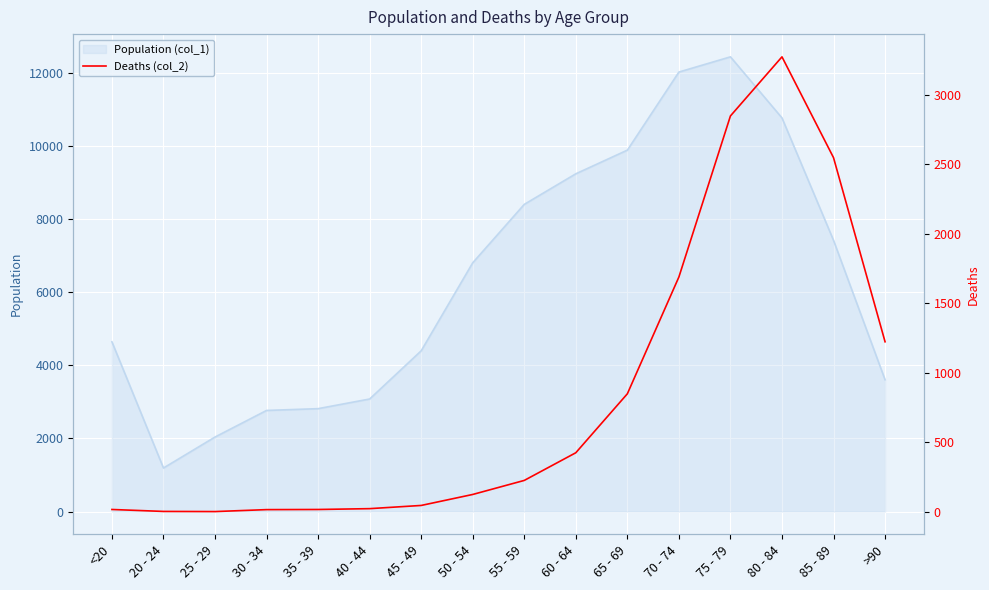

What is the minimum value shown in the chart?

3